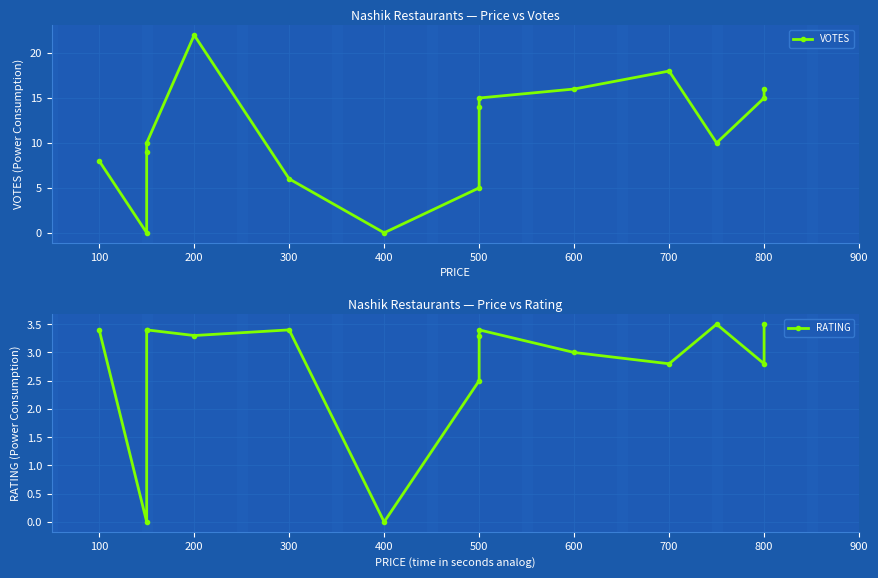

Does the chart have visible grid lines?

Yes